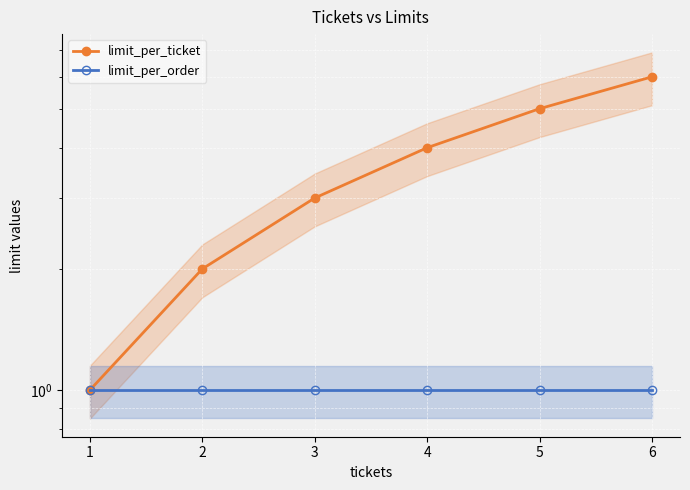

What is the difference between the highest and lowest values at 6?

5